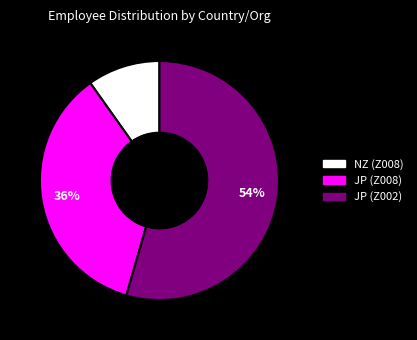

Count the number of slices in the pie.

3